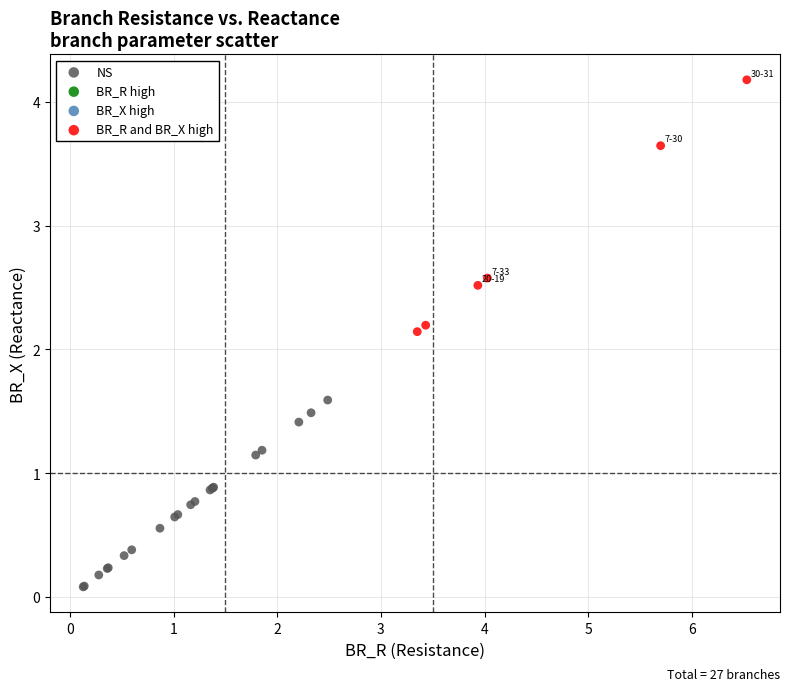

Which series contains the highest Y value?

BR_R and BR_X high